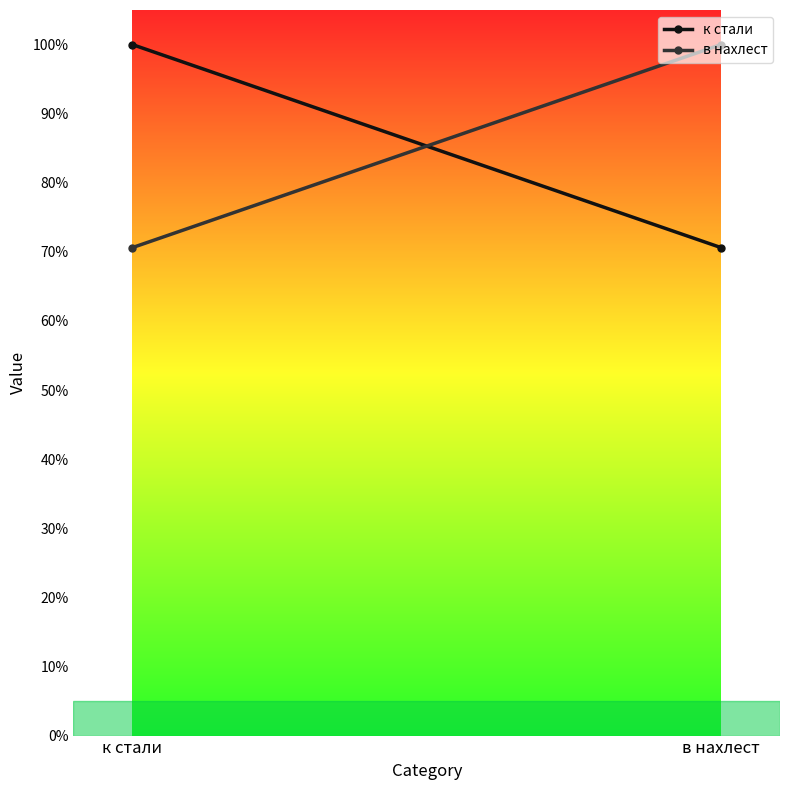

Which series changed the most between к стали and в нахлест?

к стали